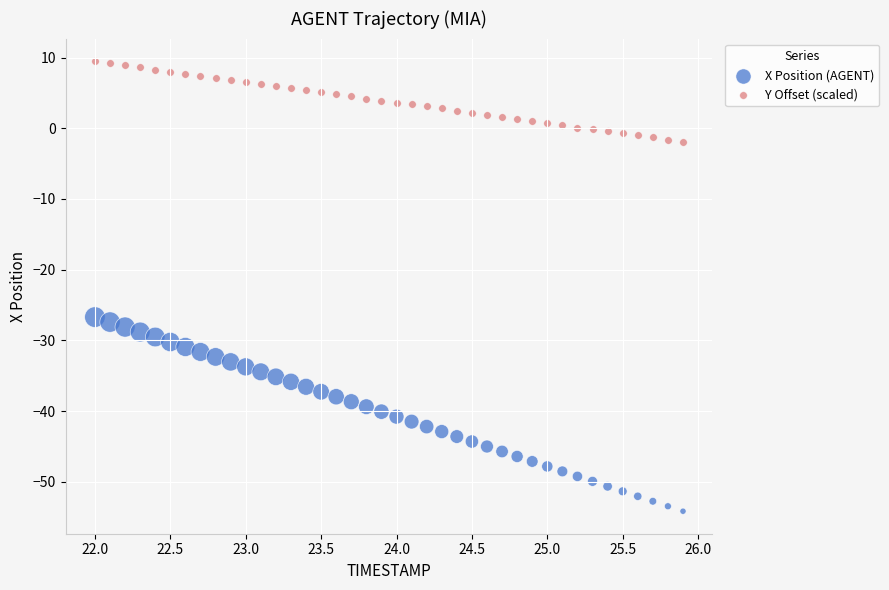

Across all data points, what is the range of Y values (max minus min)?

63.7